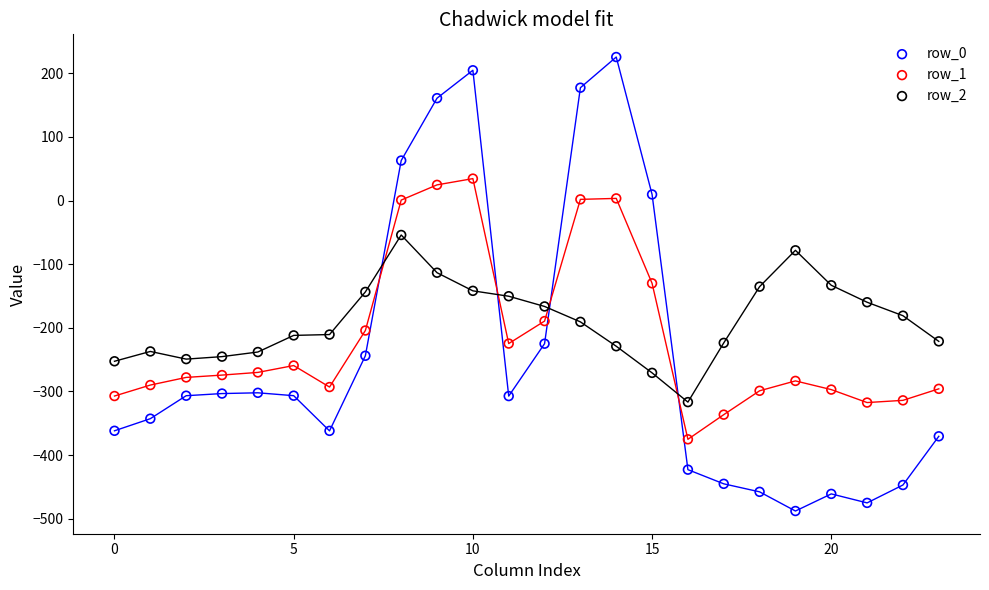

What are all the series names shown in the legend?

row_0, row_1, row_2